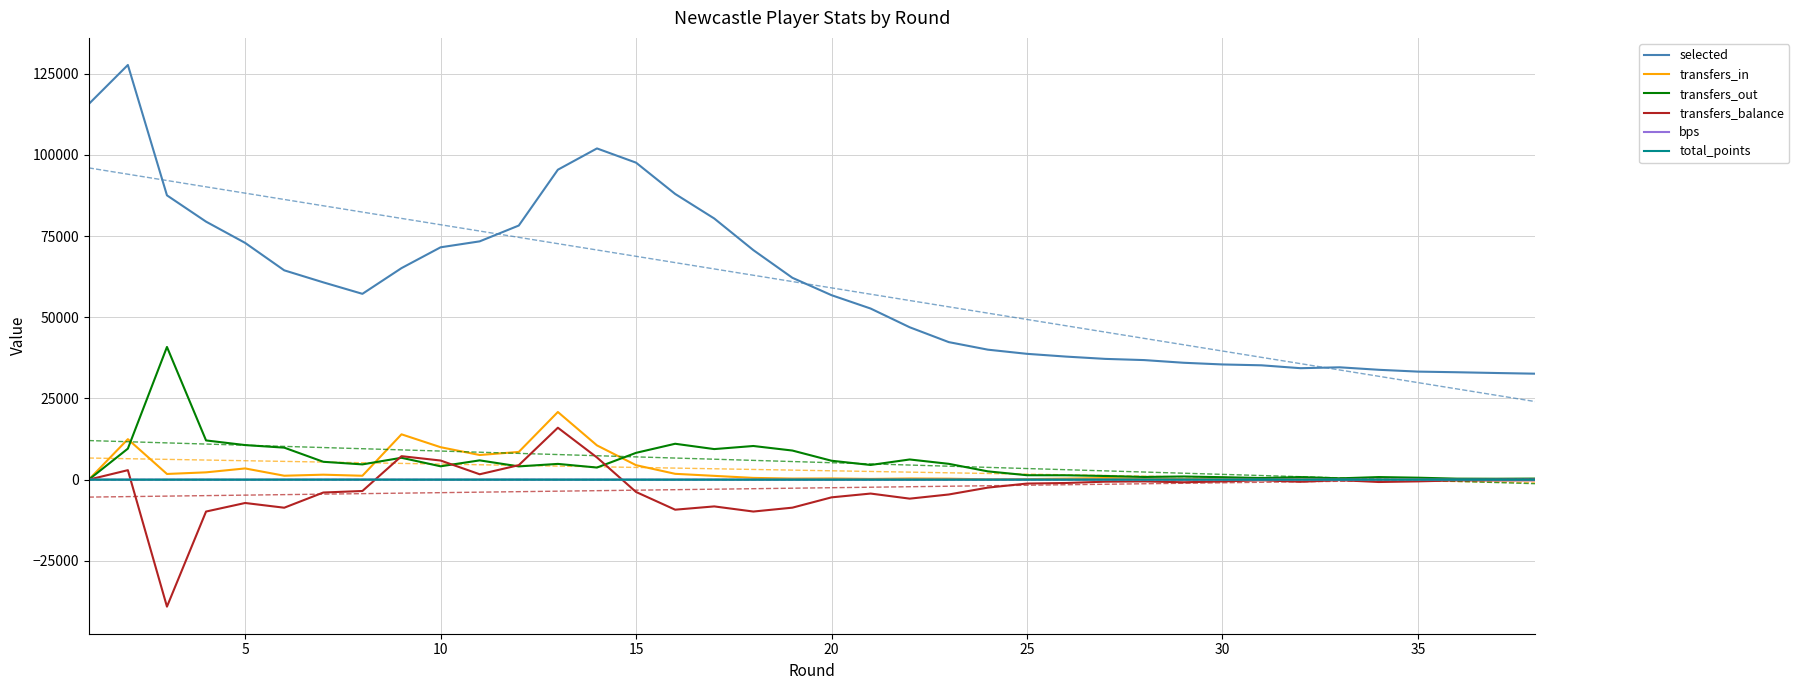

How many lines are shown in the chart?

6